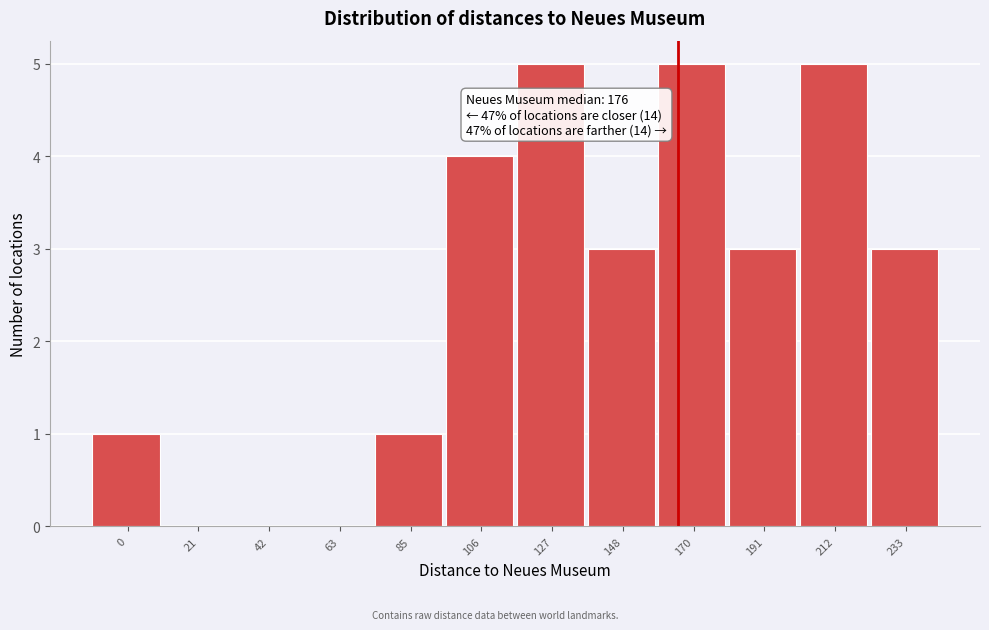

Reading right to left, list all the values displayed in this chart.

233=3	212=5	191=3	170=5	148=3	127=5	106=4	85=1	63=0	42=0	21=0	0=1